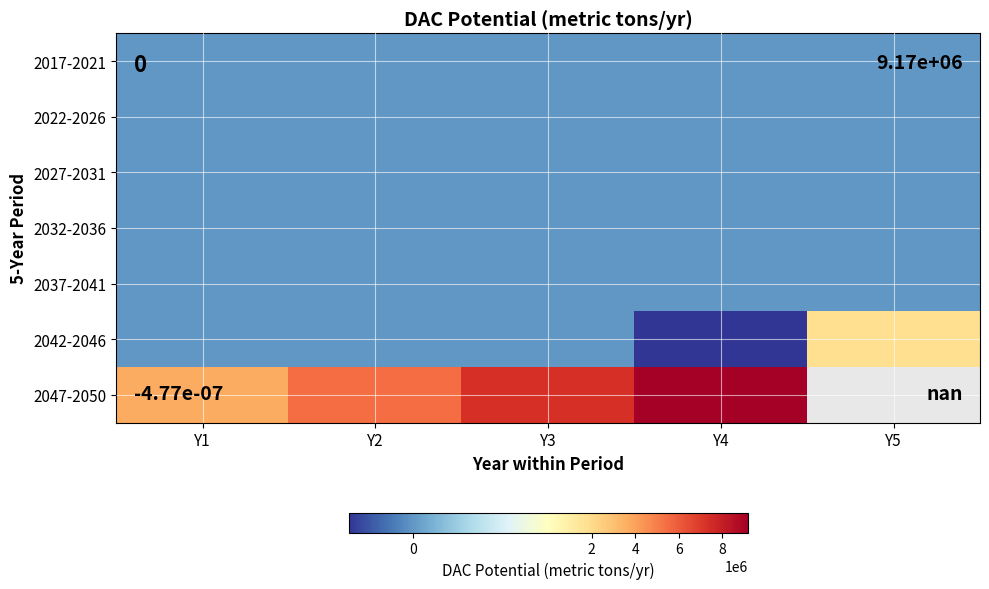

How many data points in 2042-2046 are above 0?

1